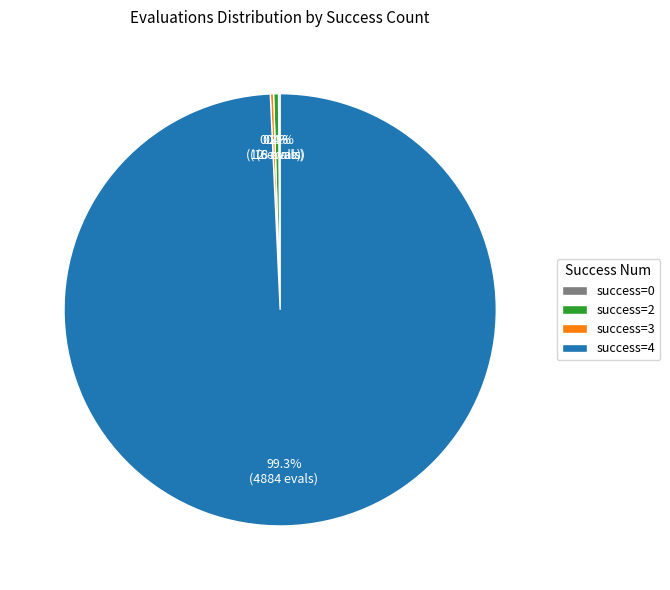

Which category accounts for the majority?

success=4